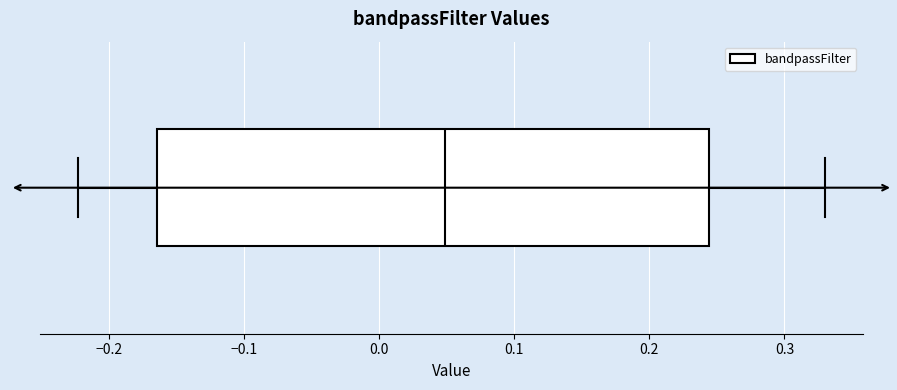

Transcribe this box plot: give where the median line is, the range the box spans, and where the two whiskers end, as read against the x-axis. The values are not printed on the chart, so give them approximately, as read against the axis.

median 0.05, box -0.16 to 0.24, whiskers -0.22 to 0.33